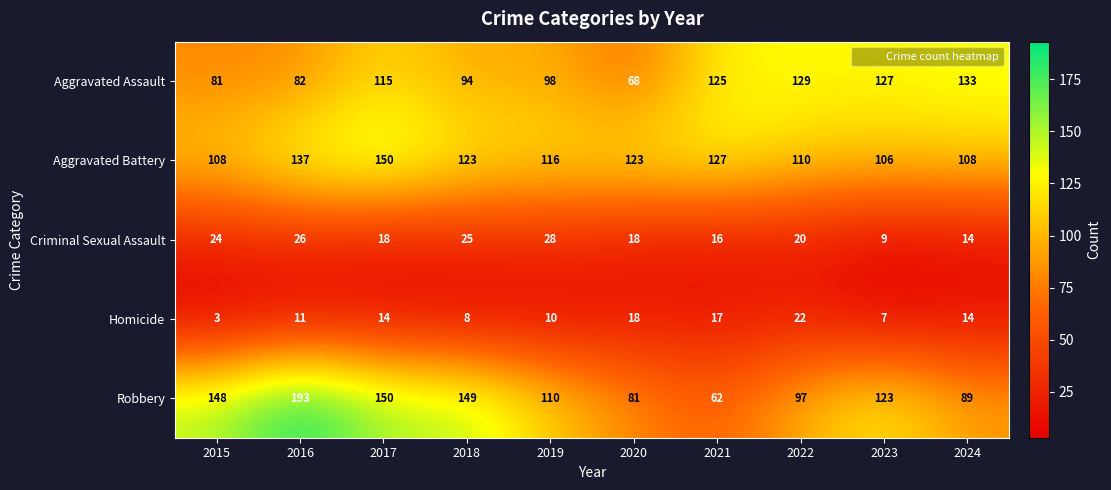

How many distinct data groups are displayed?

5